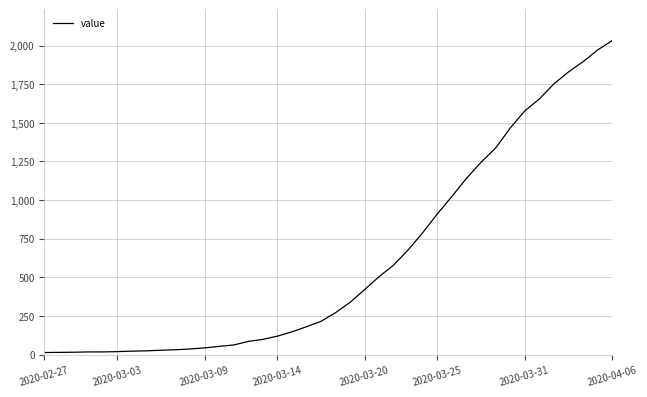

What is the difference between the maximum and minimum values?

2019